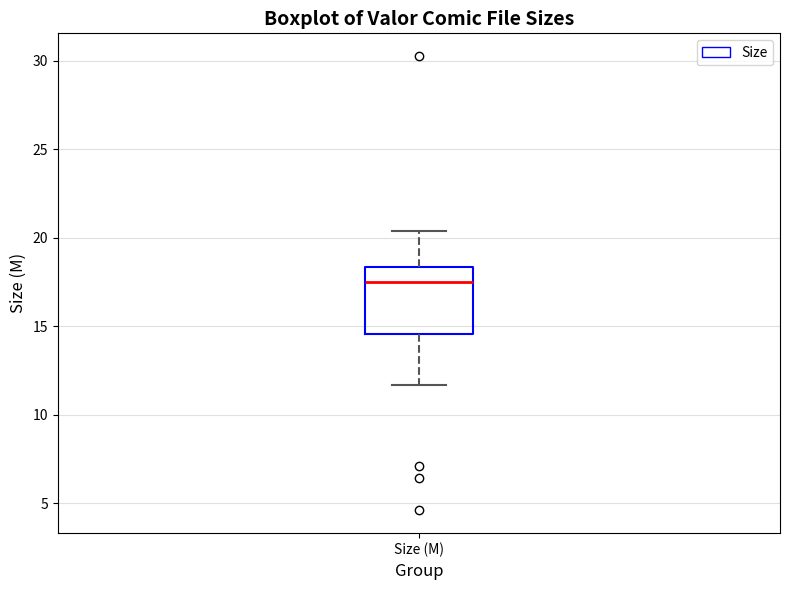

Transcribe this box plot: give where the median line is, the range the box spans, and where the two whiskers end, as read against the y-axis. The values are not printed on the chart, so give them approximately, as read against the axis.

median 17.5, box 14.5 to 18.5, whiskers 11.5 to 20.5